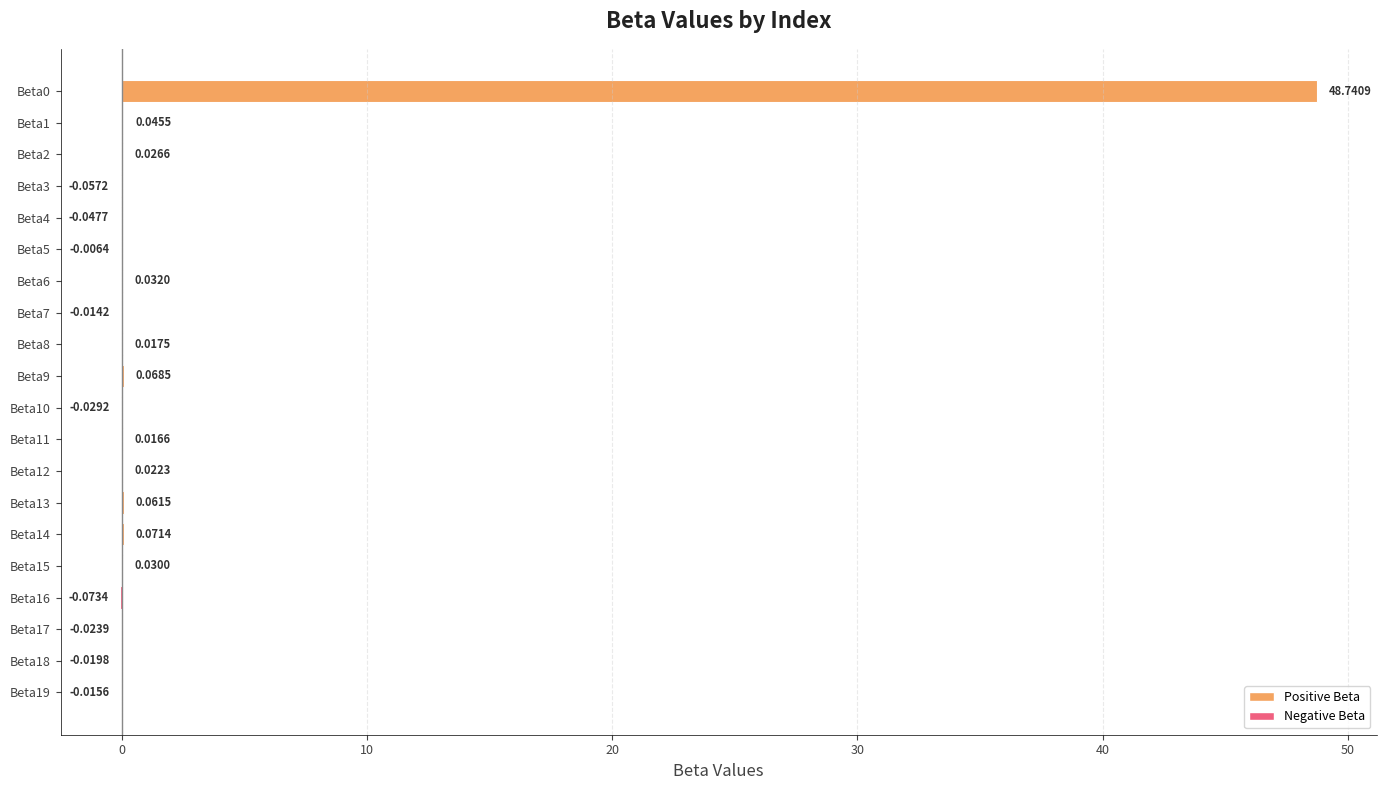

Between Beta7 and Beta15, which is larger?

Beta15